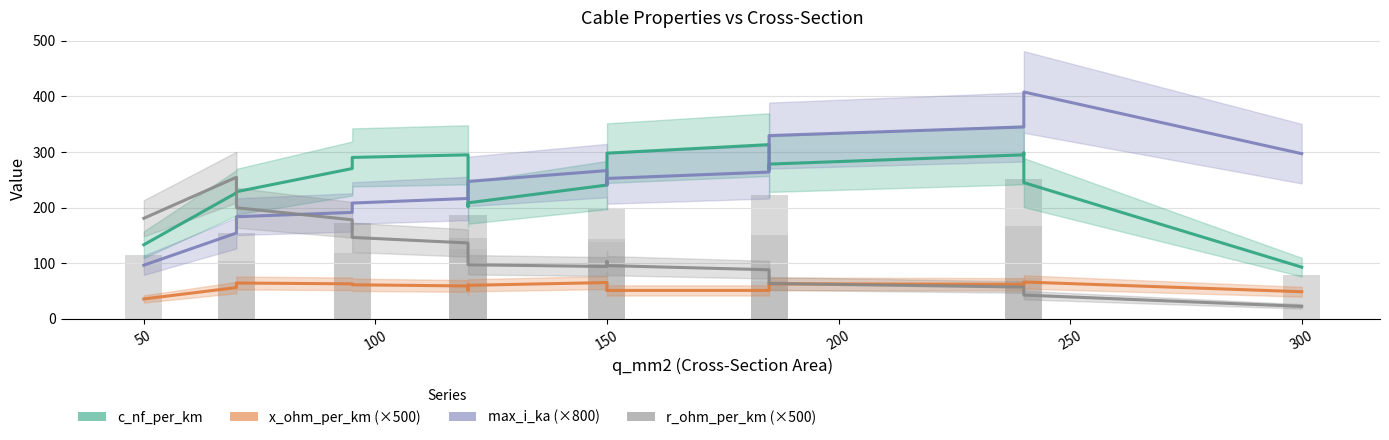

How many bars are there in each group?

4